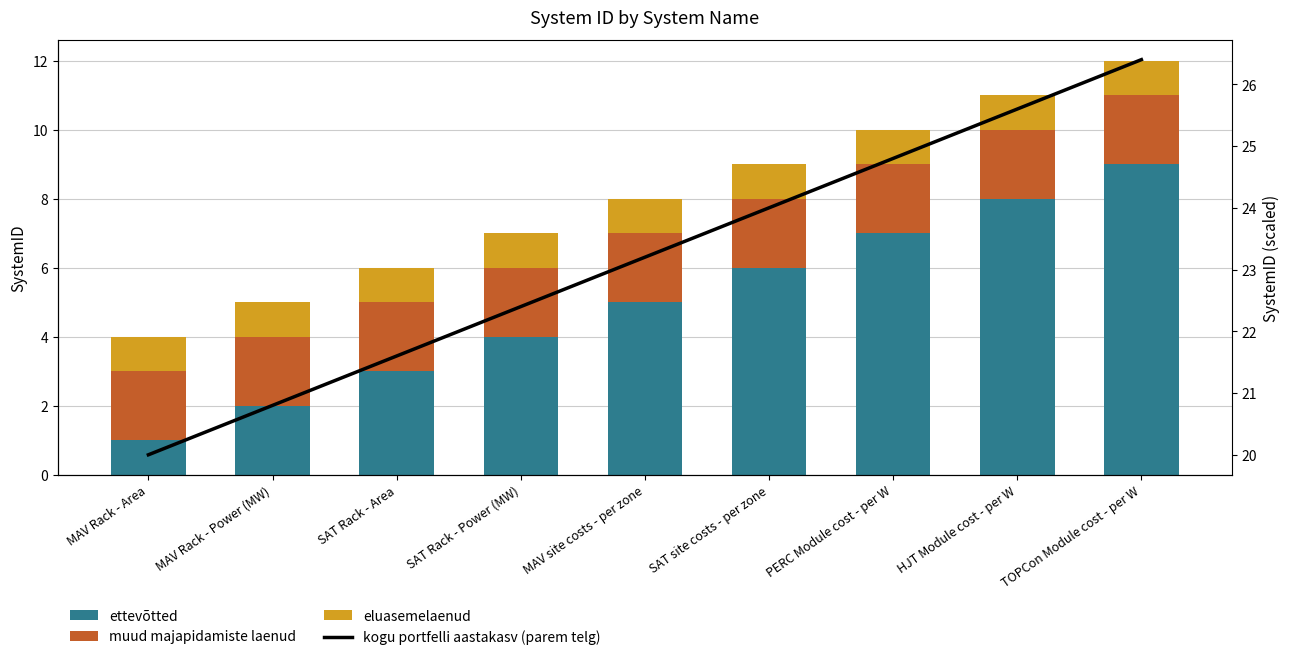

At which label does kogu portfelli aastakasv (parem telg) first exceed 23?

MAV site costs - per zone